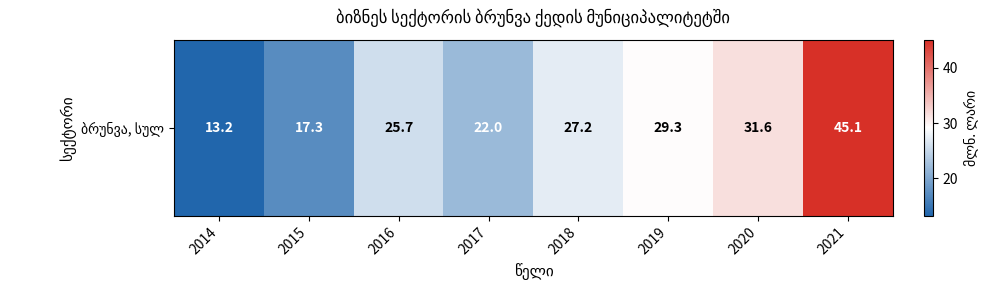

What is the sum of all values?

211.4